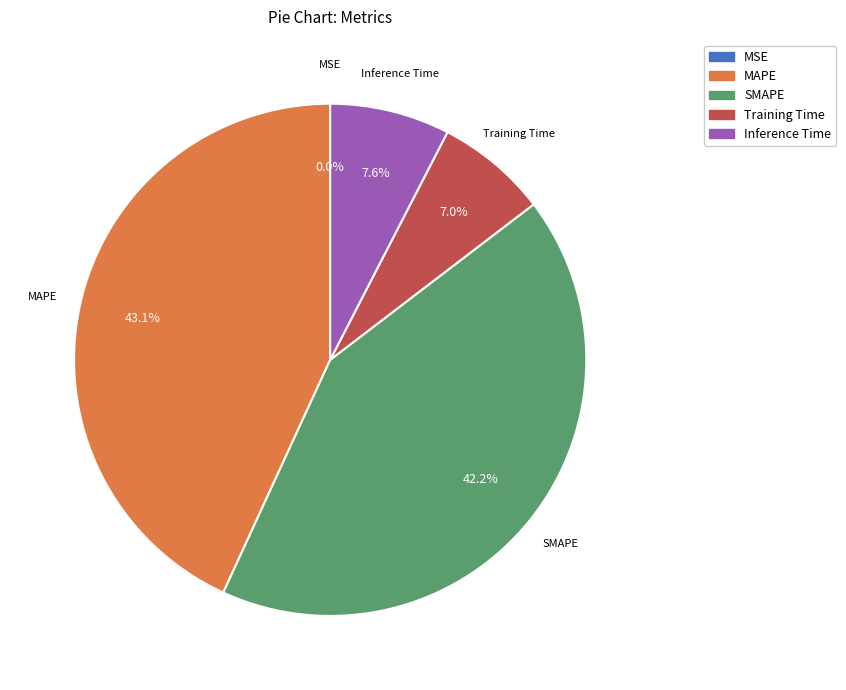

Which slice is the largest?

MAPE